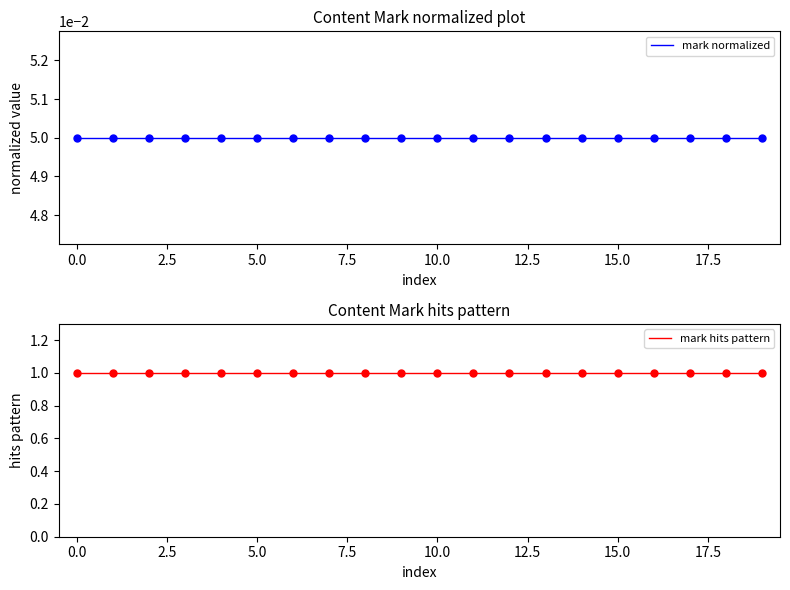

True or false: mark normalized and mark hits pattern cross at least once.

False